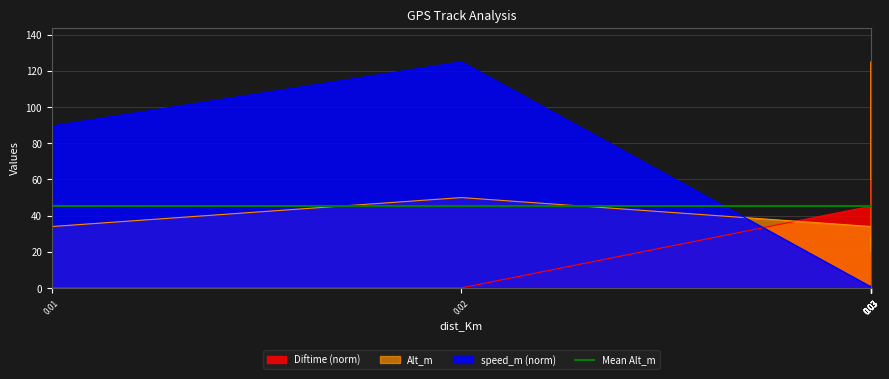

What value does the speed_m series have at 0.03?

0.6